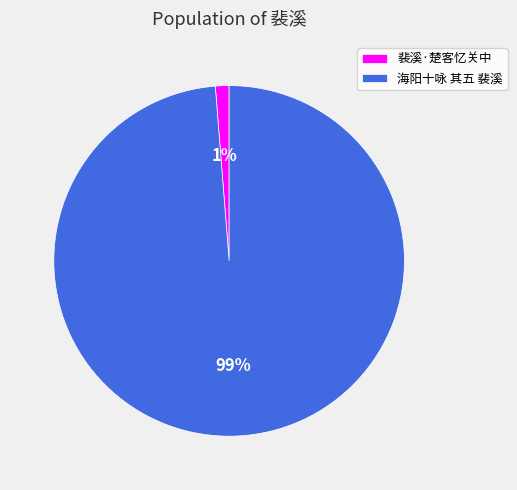

Which has a higher value, 裴溪·楚客忆关中 or 海阳十咏 其五 裴溪?

海阳十咏 其五 裴溪